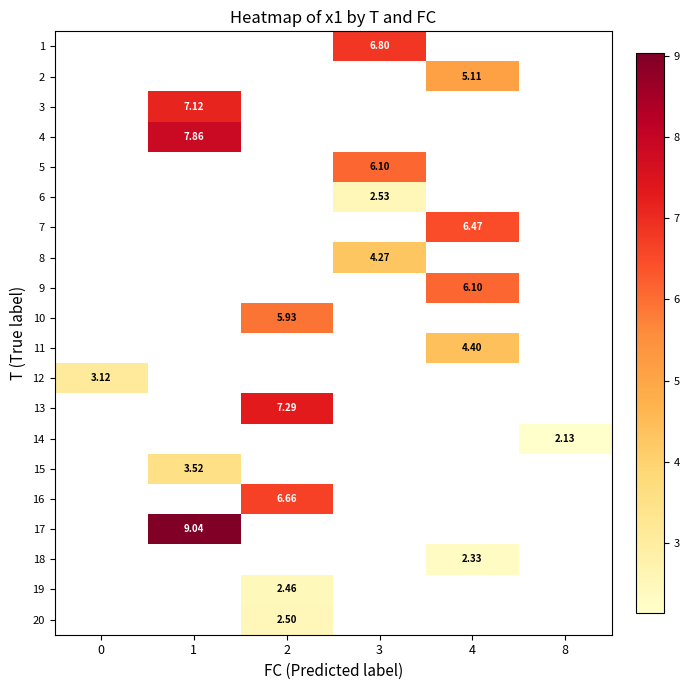

How many series are shown in this chart?

20